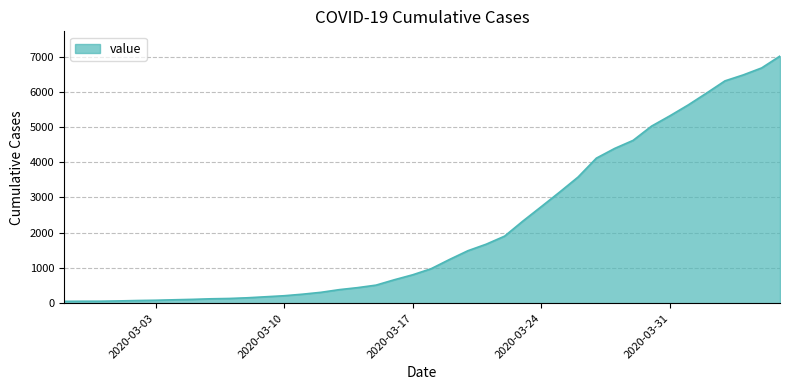

What is the minimum value shown in the chart?

52